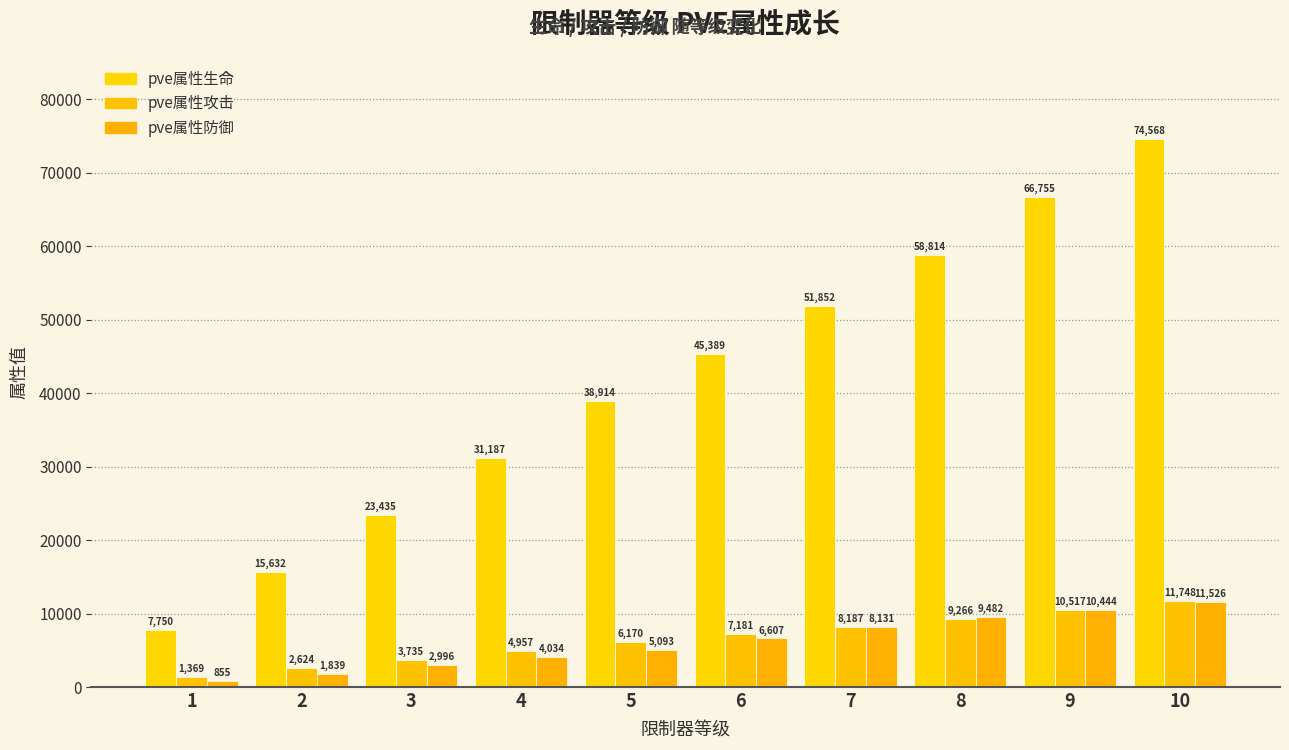

Reading left to right, extract all data points from this chart.

pve属性生命: 7750	15632	23435	31187	38914	45389	51852	58814	66755	74568
pve属性攻击: 1369	2624	3735	4957	6170	7181	8187	9266	10517	11748
pve属性防御: 855	1839	2996	4034	5093	6607	8131	9482	10444	11526